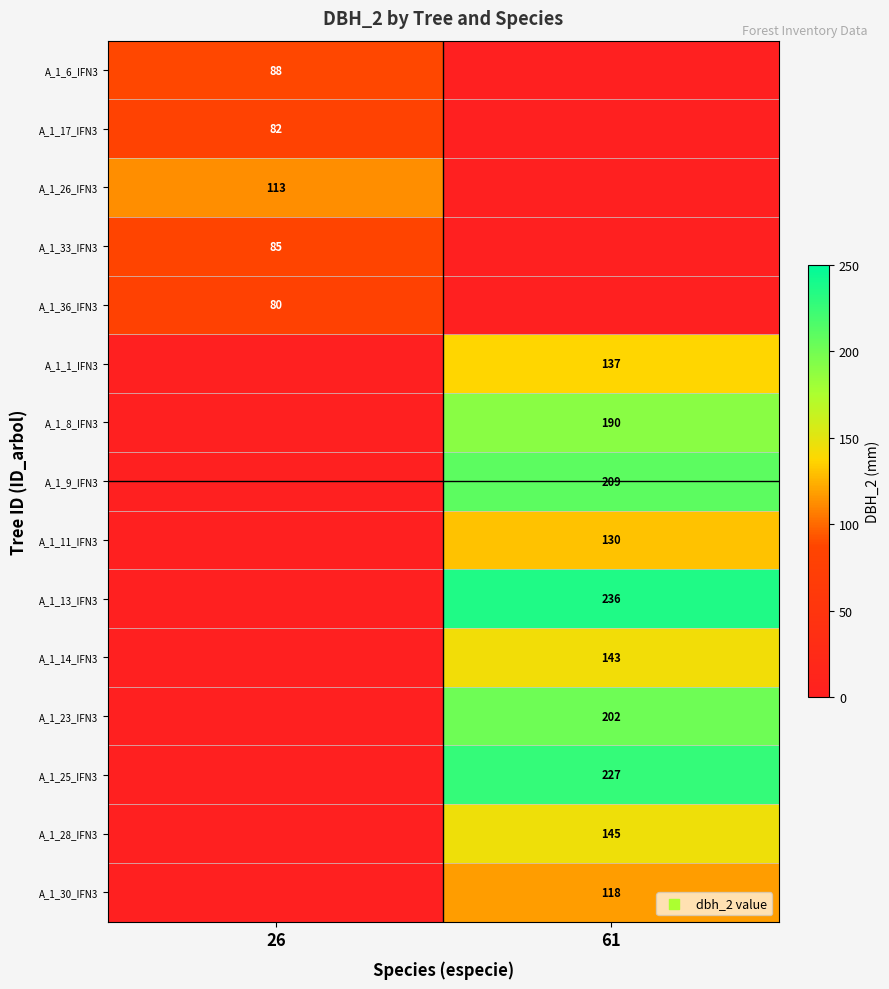

The A_1_9_IFN3 series shows 121 at 61. True or false?

False